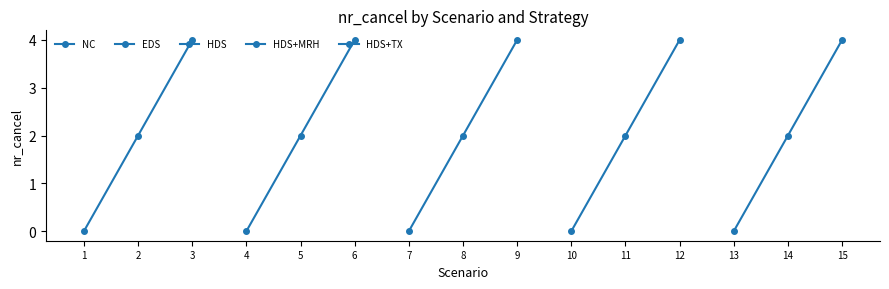

How many distinct data groups are displayed?

5